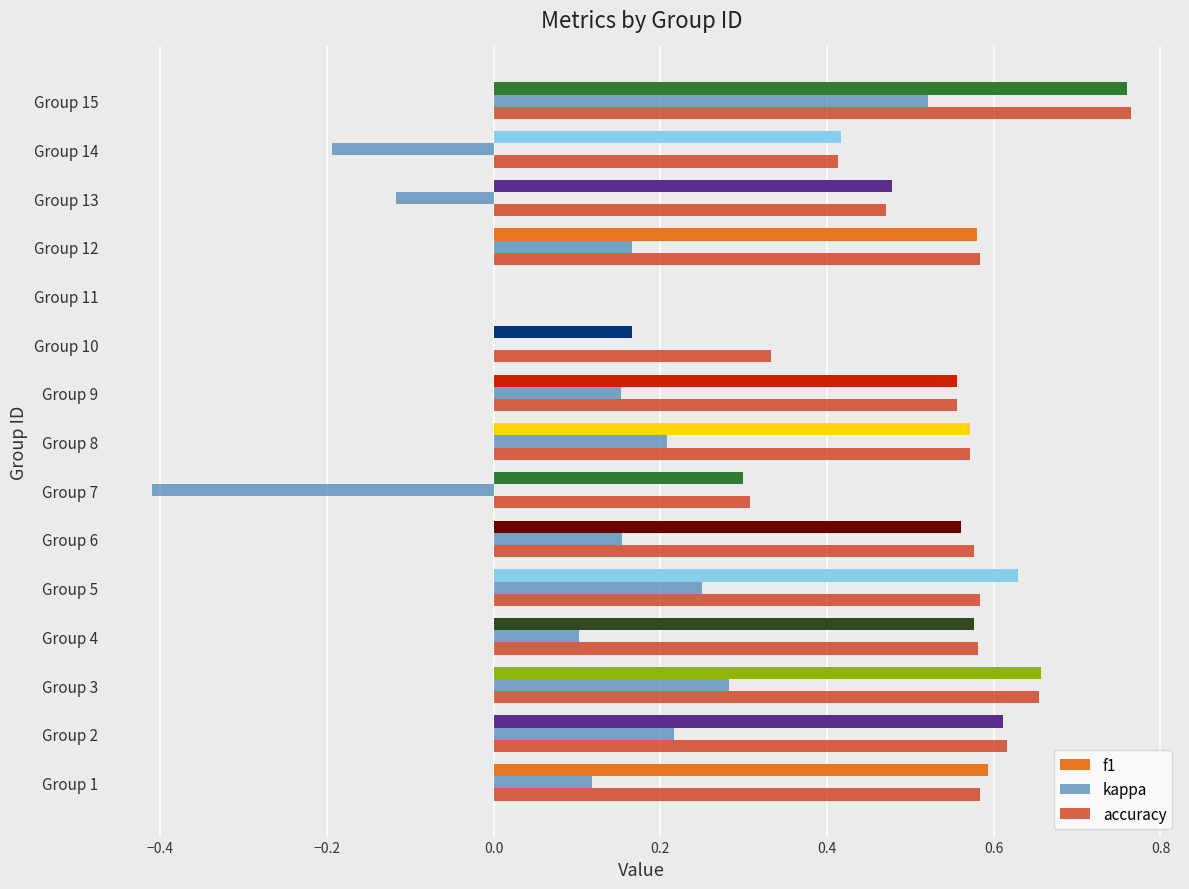

Reading left to right, transcribe all the data shown in this chart.

f1: 0.6	0.6	0.7	0.6	0.6	0.6	0.3	0.6	0.6	0.2	0.0	0.6	0.5	0.4	0.8
kappa: 0.1	0.2	0.3	0.1	0.2	0.2	-0.4	0.2	0.2	0.0	0.0	0.2	-0.1	-0.2	0.5
accuracy: 0.6	0.6	0.7	0.6	0.6	0.6	0.3	0.6	0.6	0.3	0.0	0.6	0.5	0.4	0.8